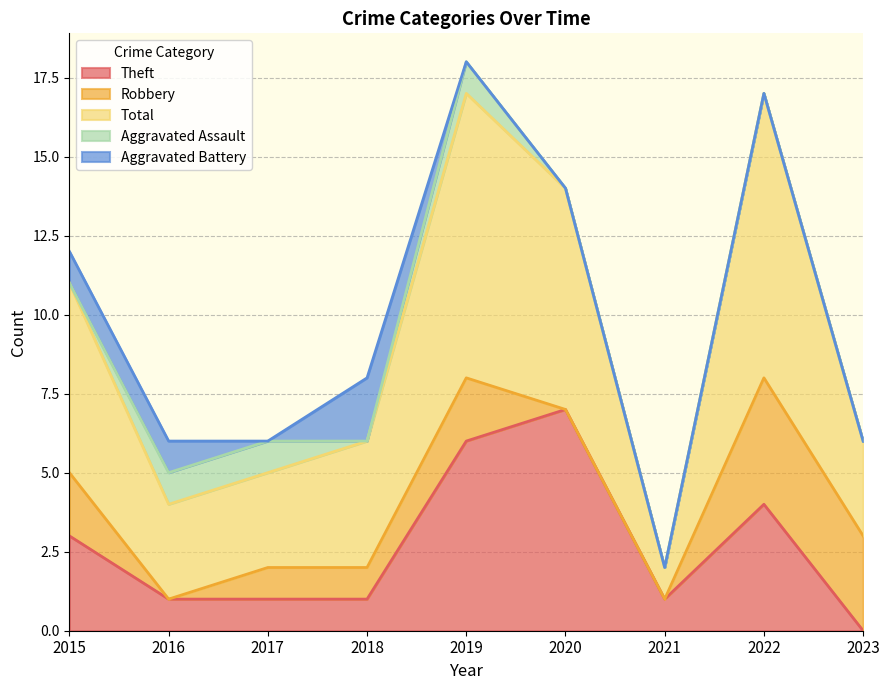

Which label corresponds to the smallest value in the chart?

2023